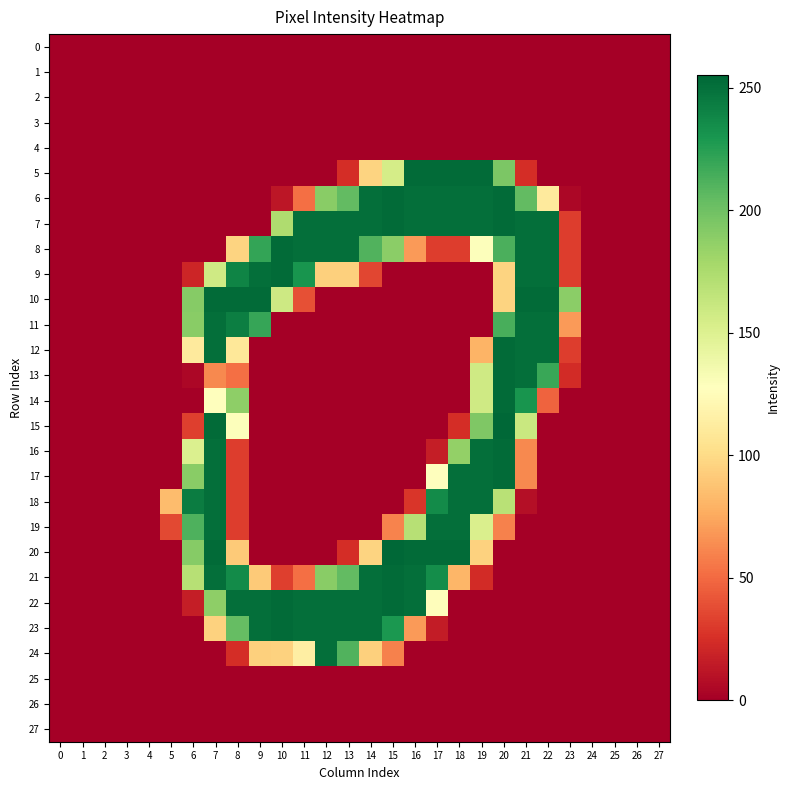

What is the total value across all series at 7?

3146